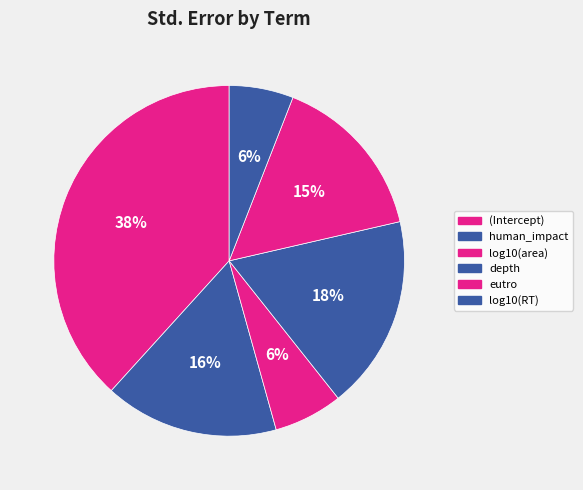

How many slices are in this pie chart?

6